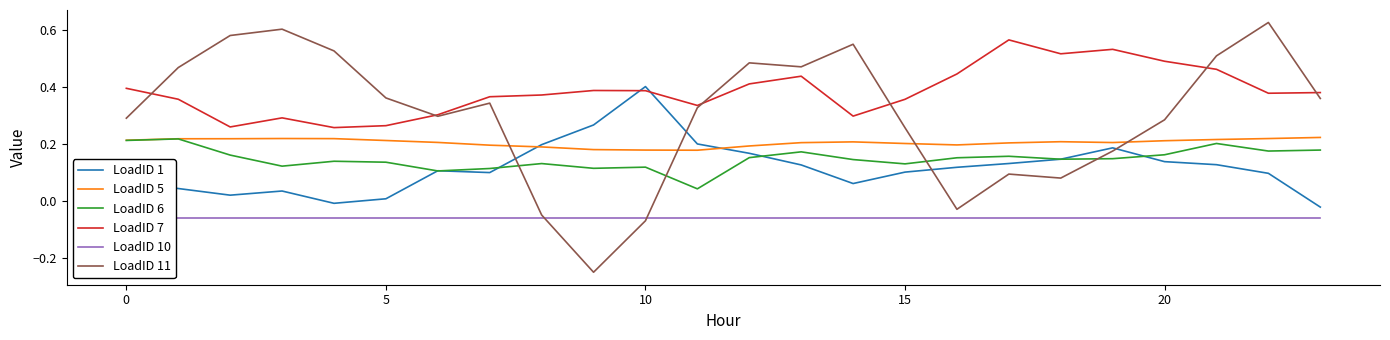

How many values in LoadID 1 are below zero?

2